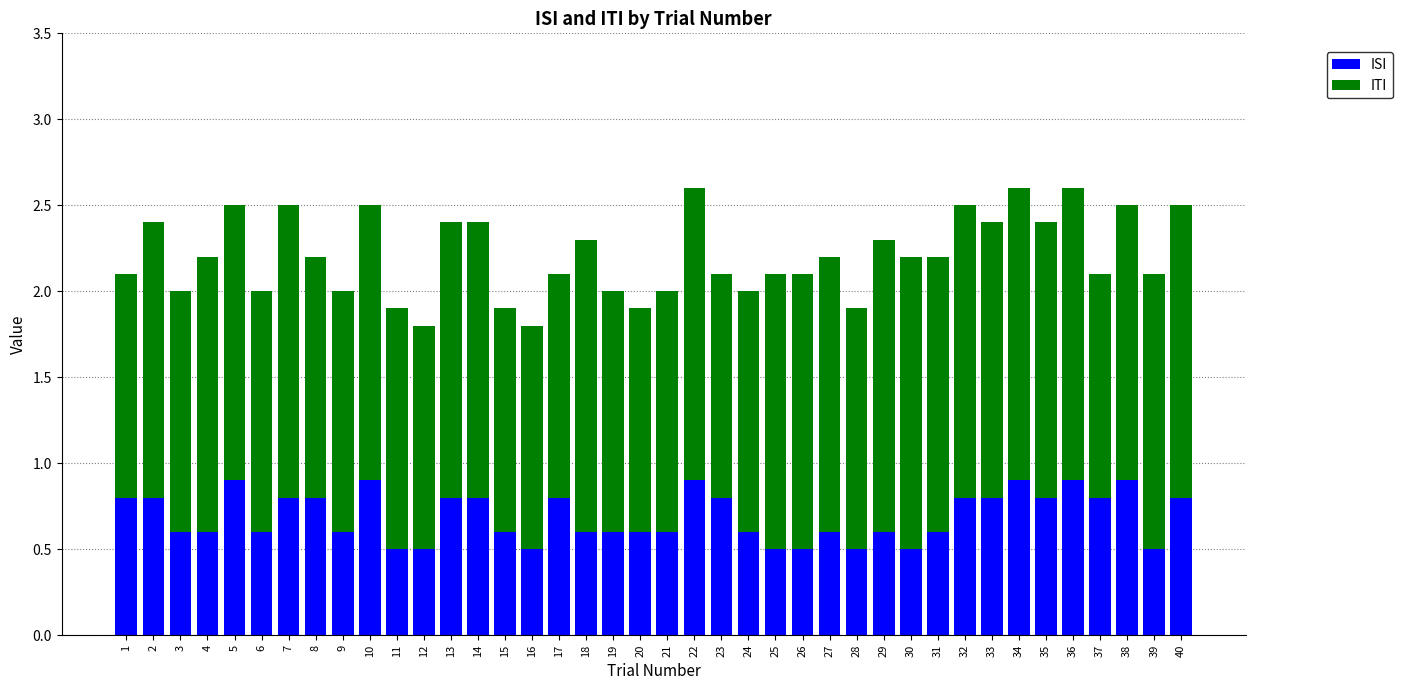

The value of ISI at 35 is 0.8. True or false?

True